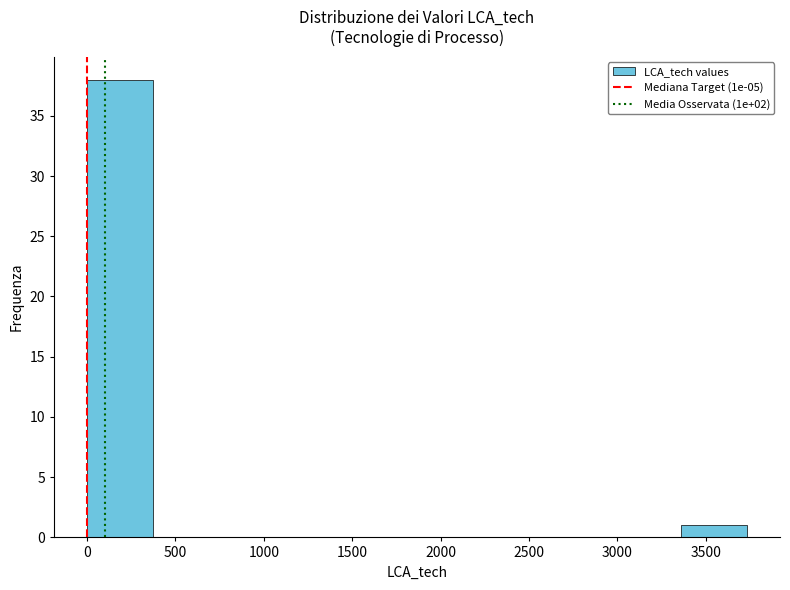

Which range on the x-axis has the tallest bar?

0 to 350